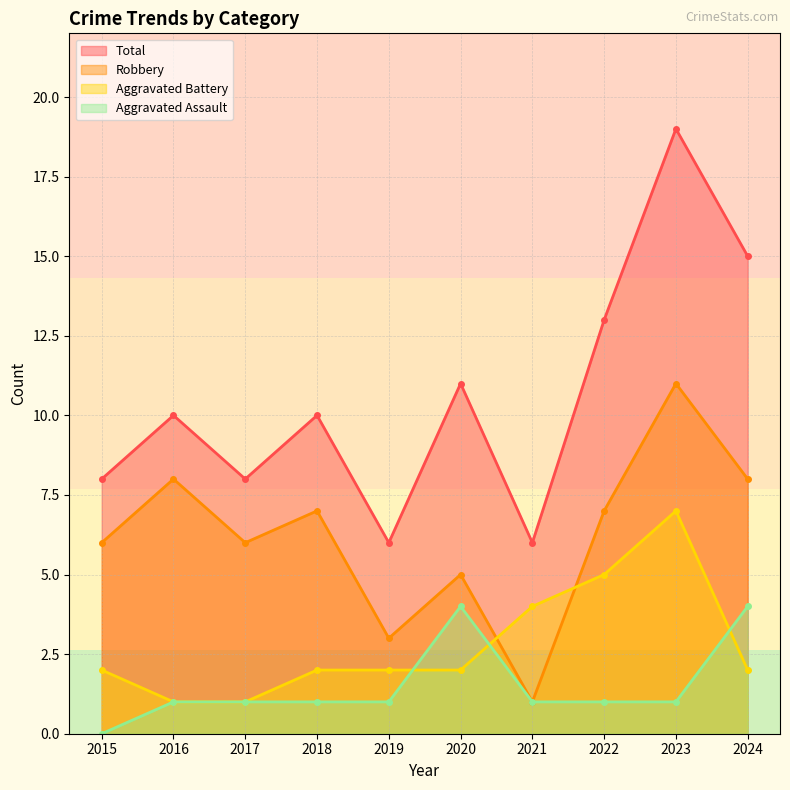

How many data points does each series have?

10